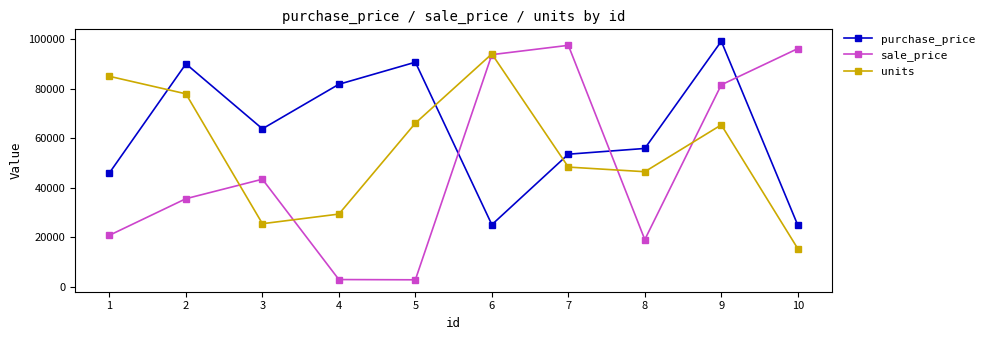

How many series are shown in this chart?

3